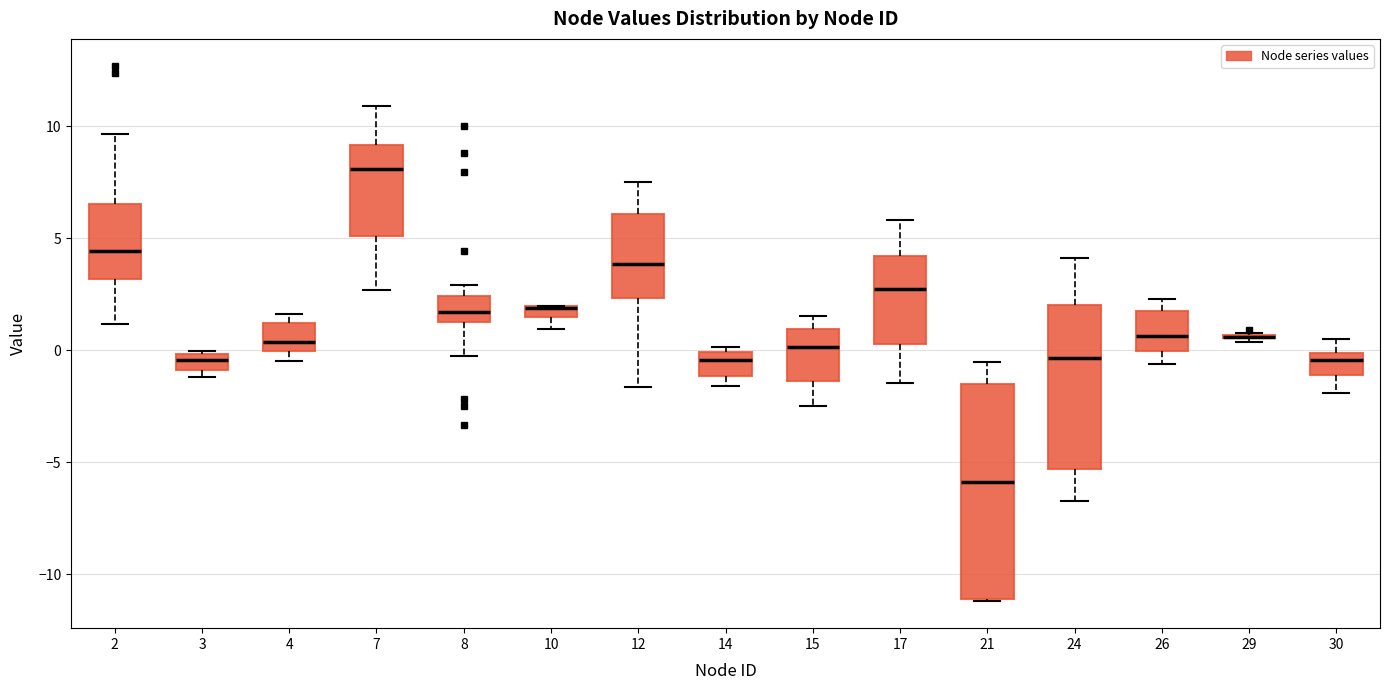

Comparing the boxes themselves (not the whiskers), which one is the tallest?

21